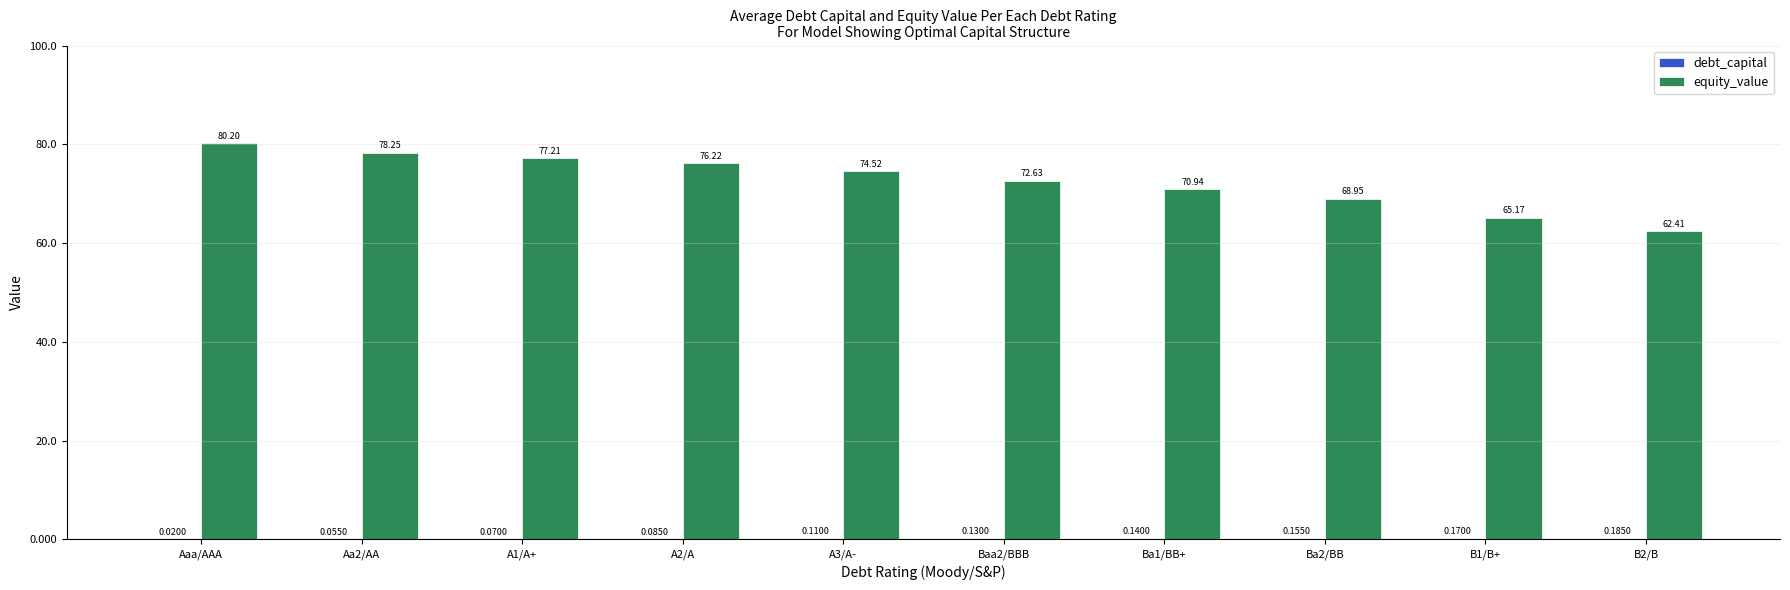

Where does the equity_value series first go above 74?

Aaa/AAA